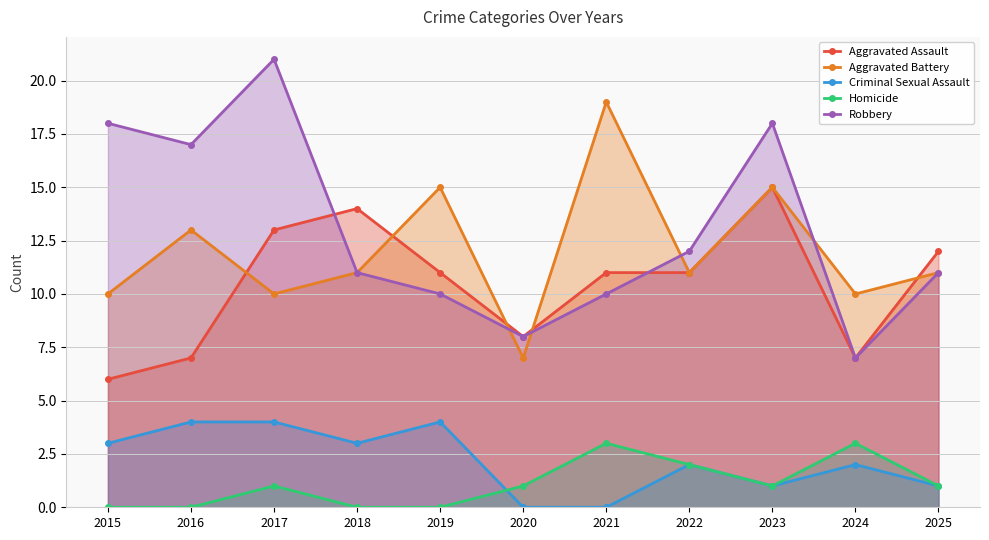

How many lines are shown in the chart?

5